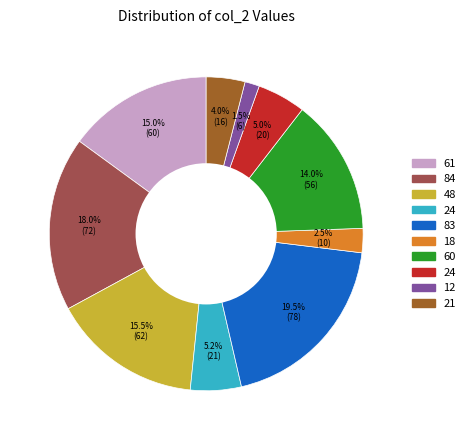

Is there a majority slice in this chart?

No